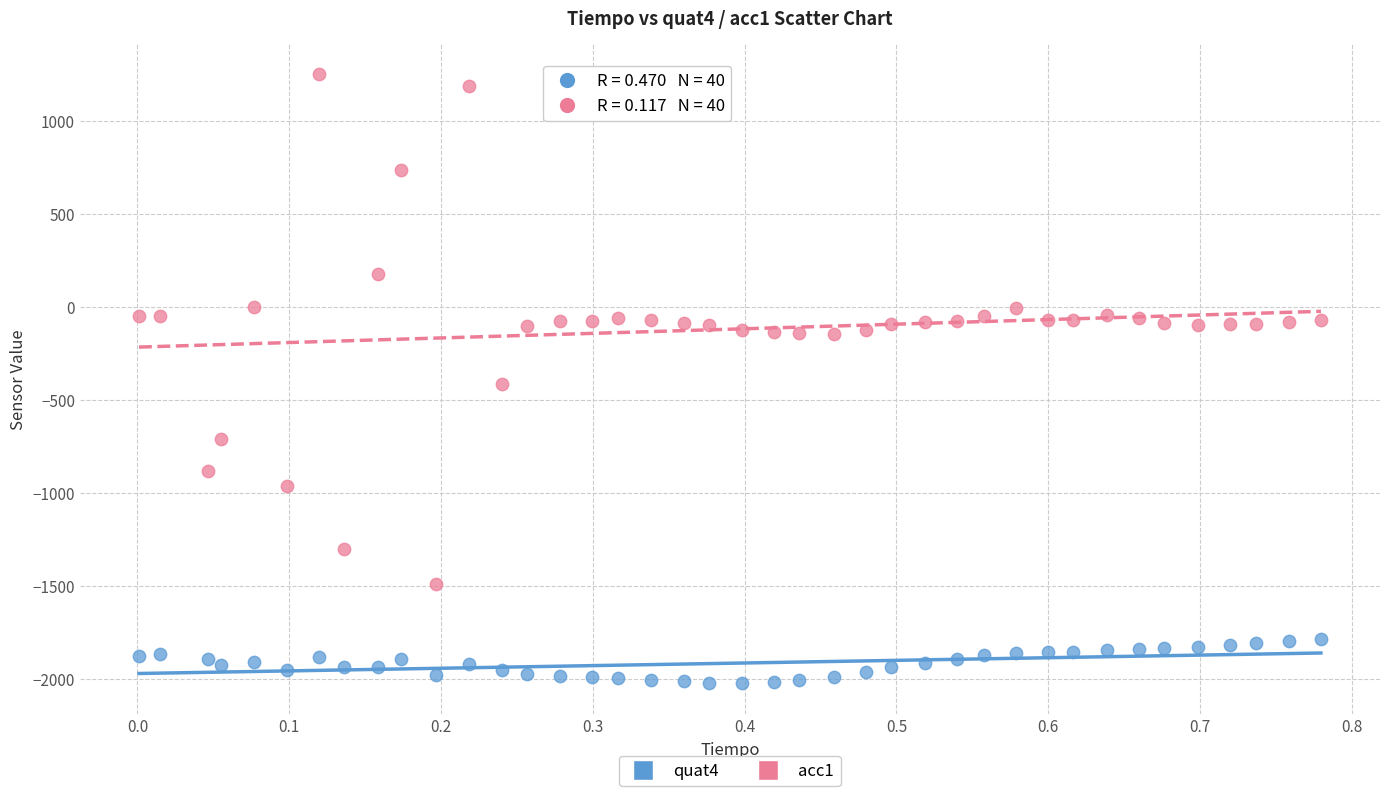

Which series contains the highest Y value?

acc1